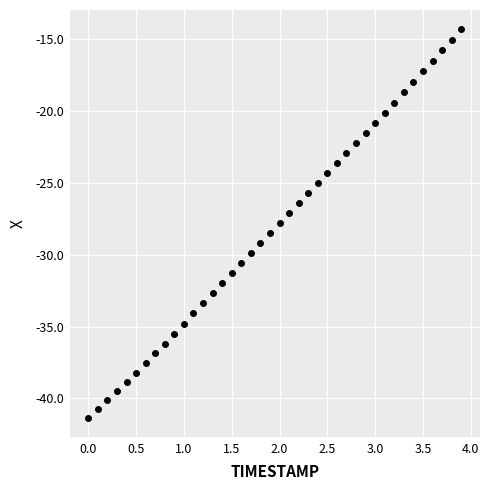

What is the range of Y values (max minus min)?

27.0